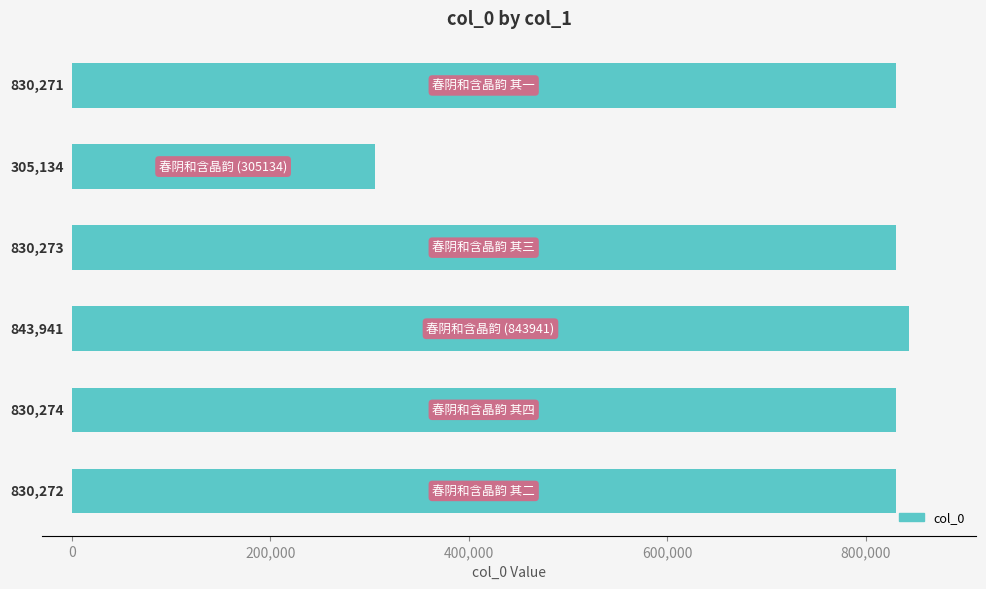

What is the difference between the maximum and minimum values?

538807